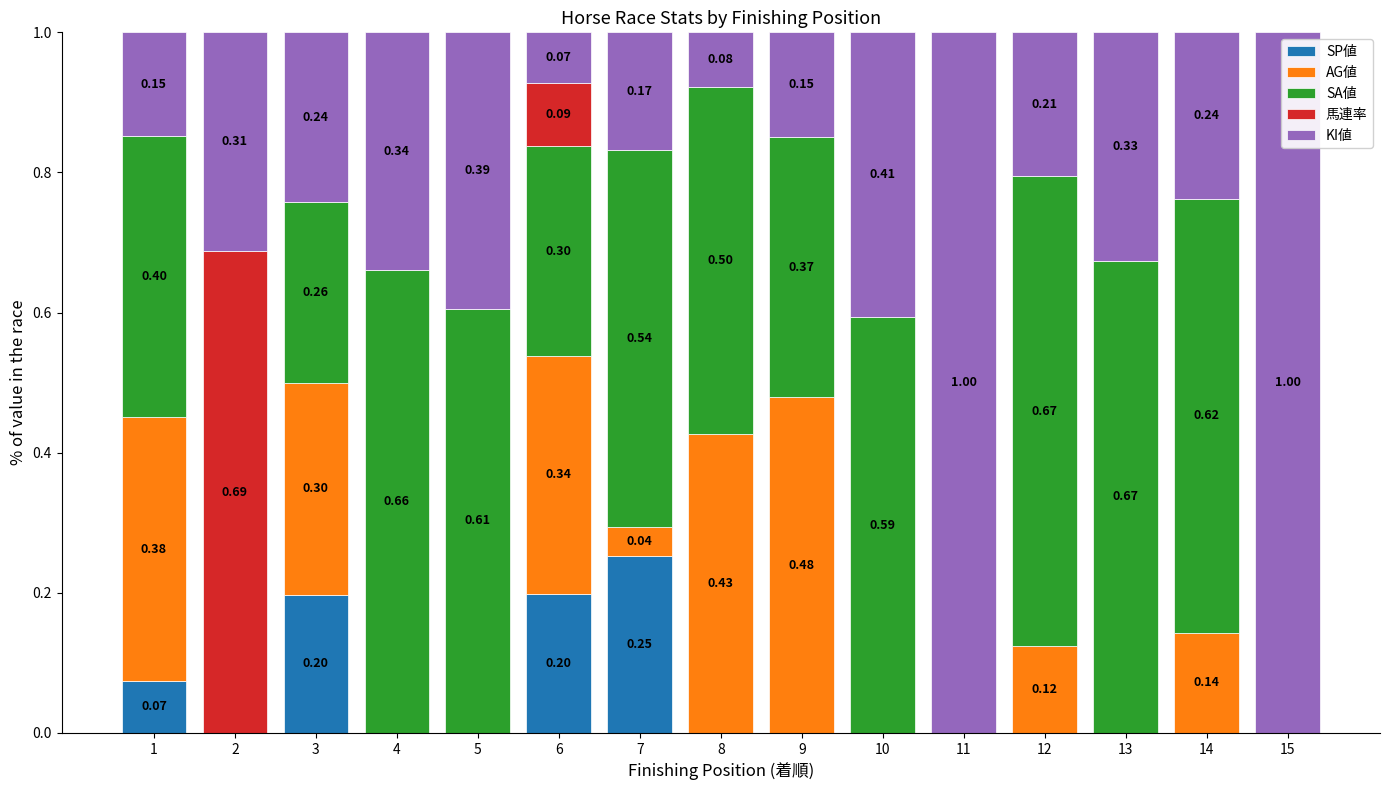

What are all the series names shown in the legend?

SP値, AG値, SA値, 馬連率, KI値